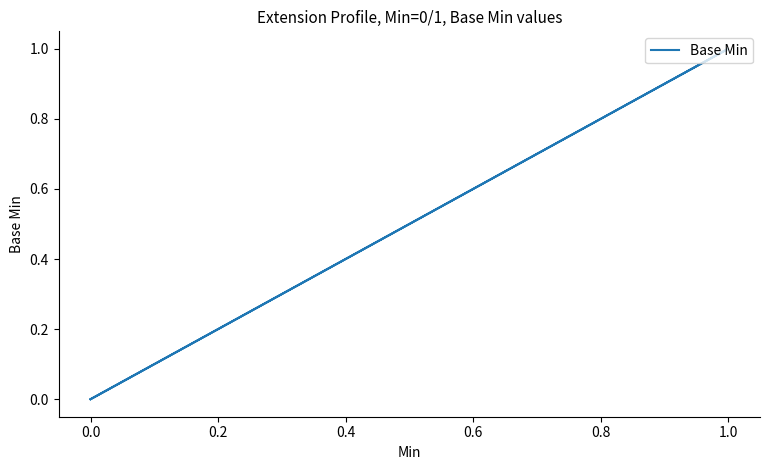

How many data points does each series have?

5